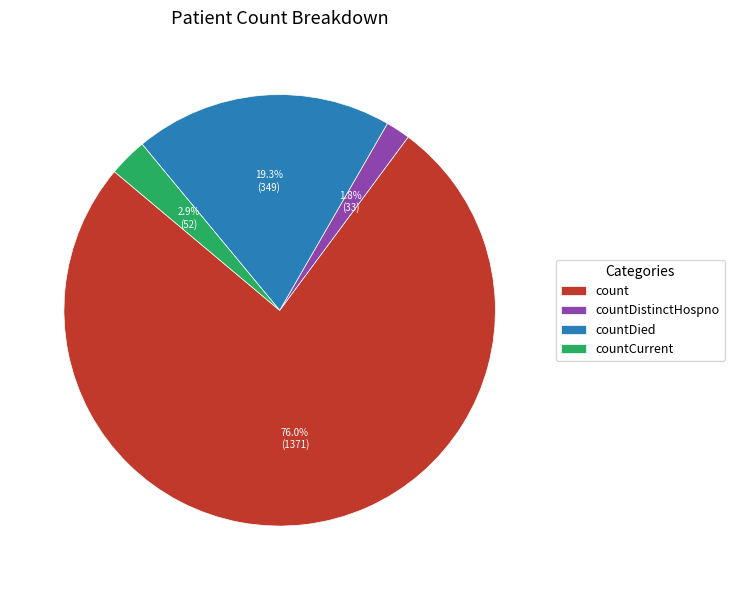

To the nearest percent, what is the average slice percentage?

25%